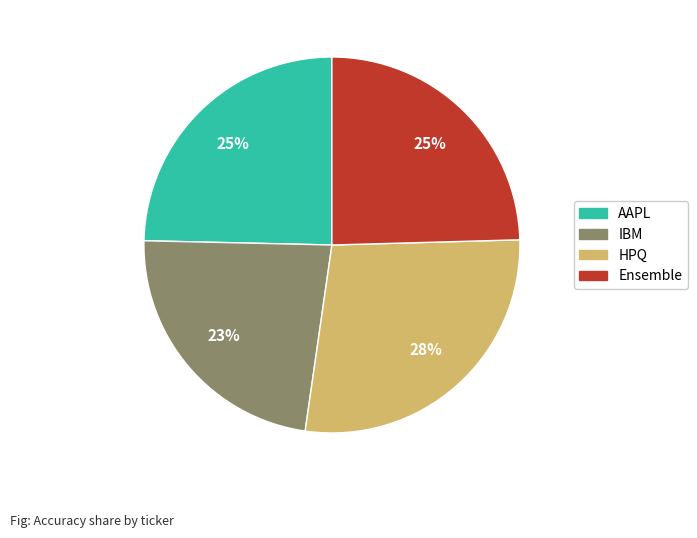

Is it true that AAPL is 25% of the pie?

True